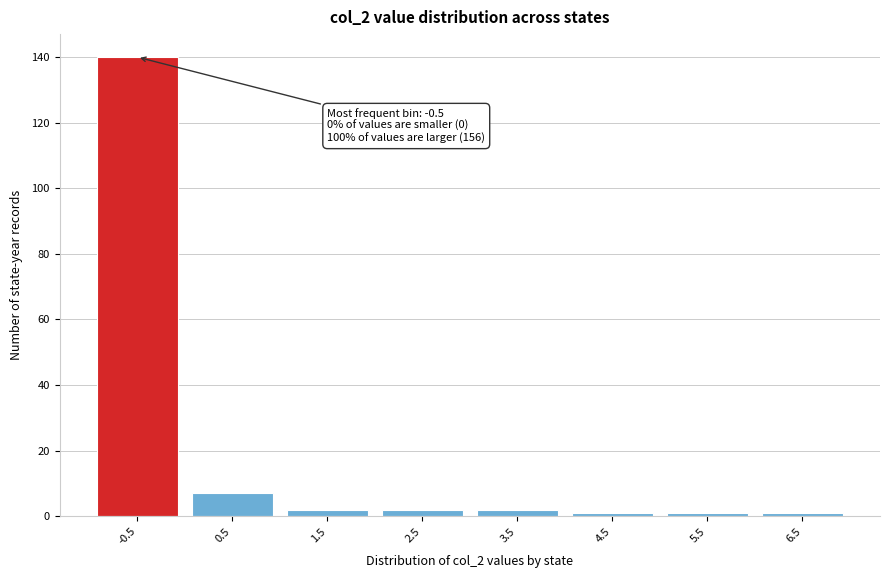

Reading left to right, extract all data points from this chart.

-0.5=140	0.5=7	1.5=2	2.5=2	3.5=2	4.5=1	5.5=1	6.5=1